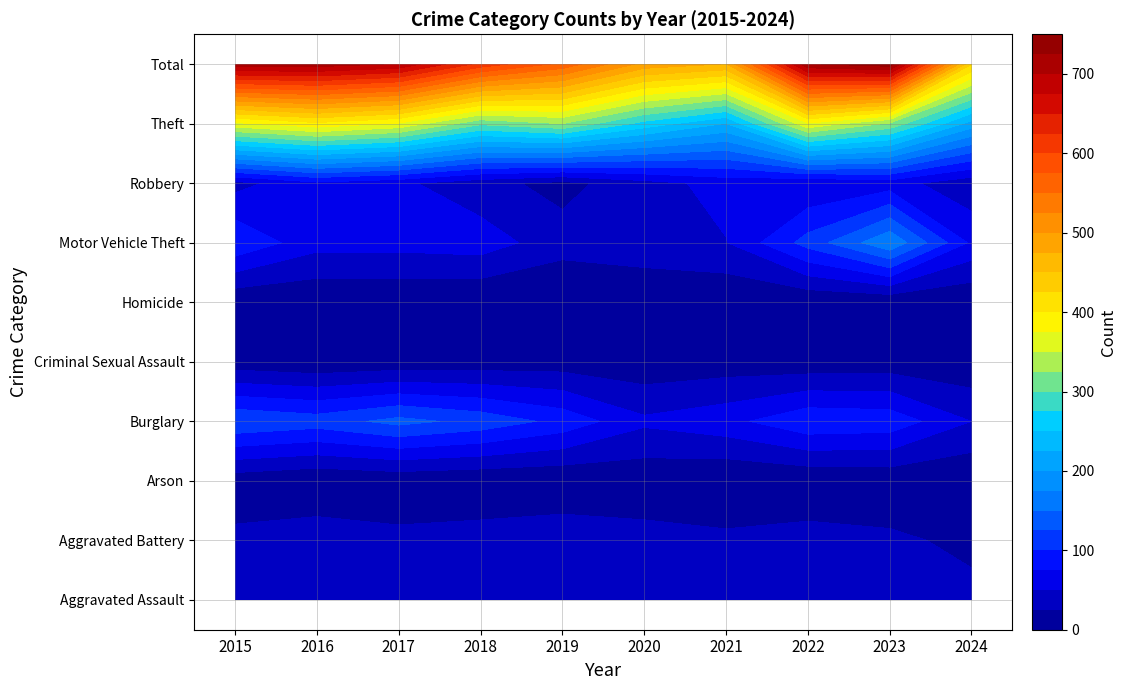

The Motor Vehicle Theft series shows 11 at 2019. True or false?

False